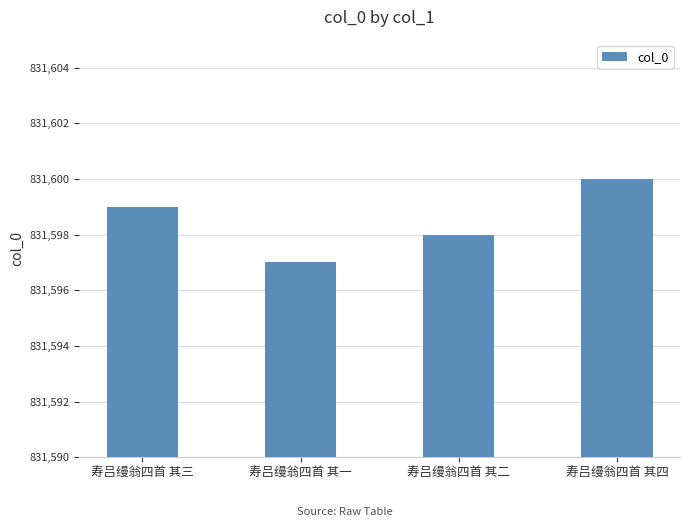

How many distinct data groups are displayed?

1